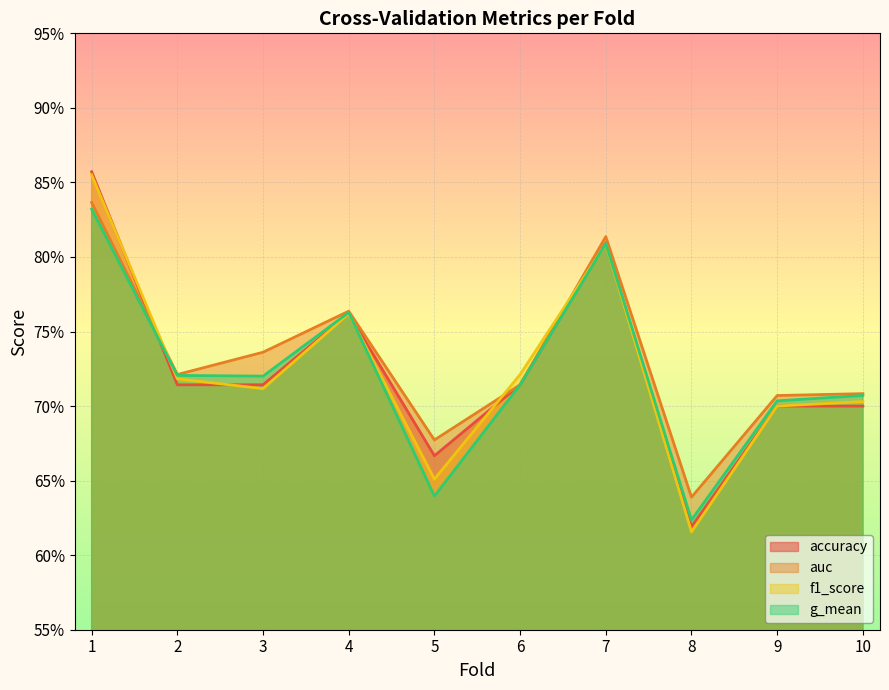

Which series changed the most between 2 and 7?

accuracy